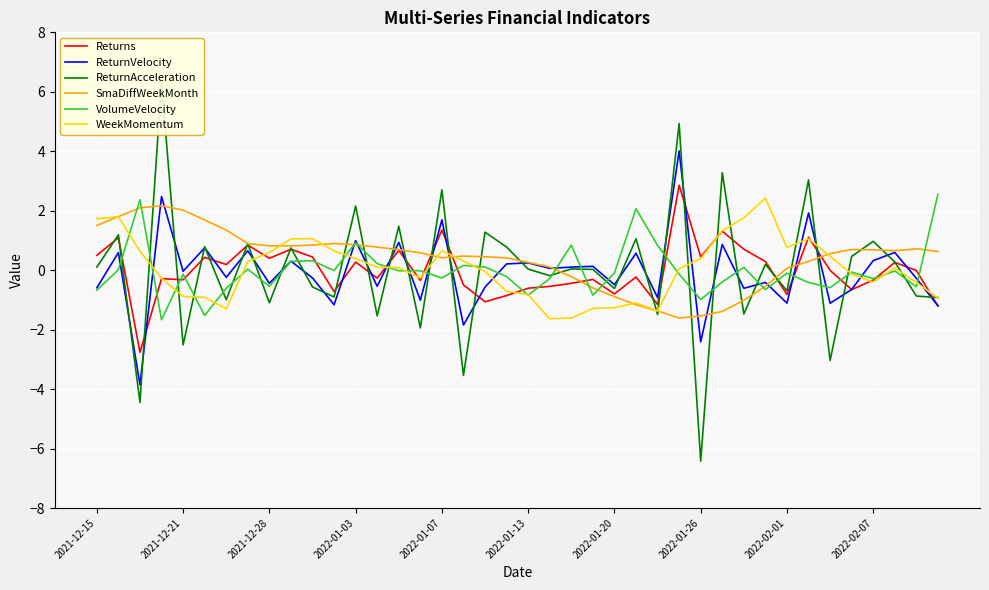

How many data points in SmaDiffWeekMonth are less than 0?

10